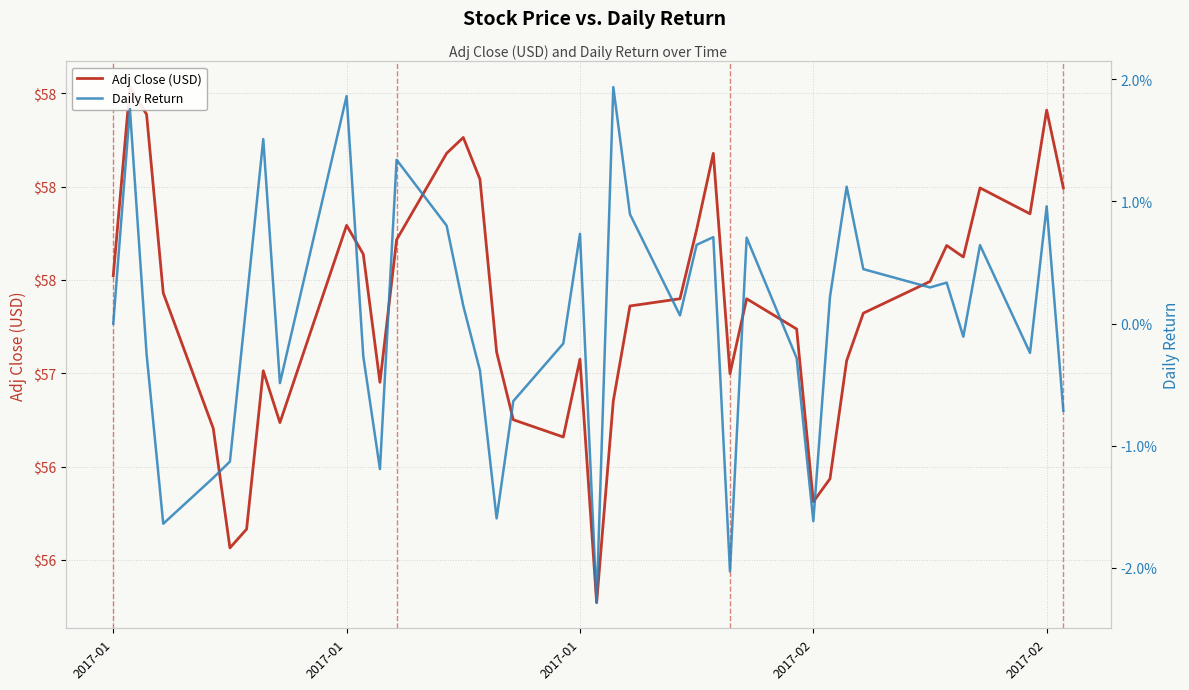

Where is the first local maximum for Daily Return?

2017-01